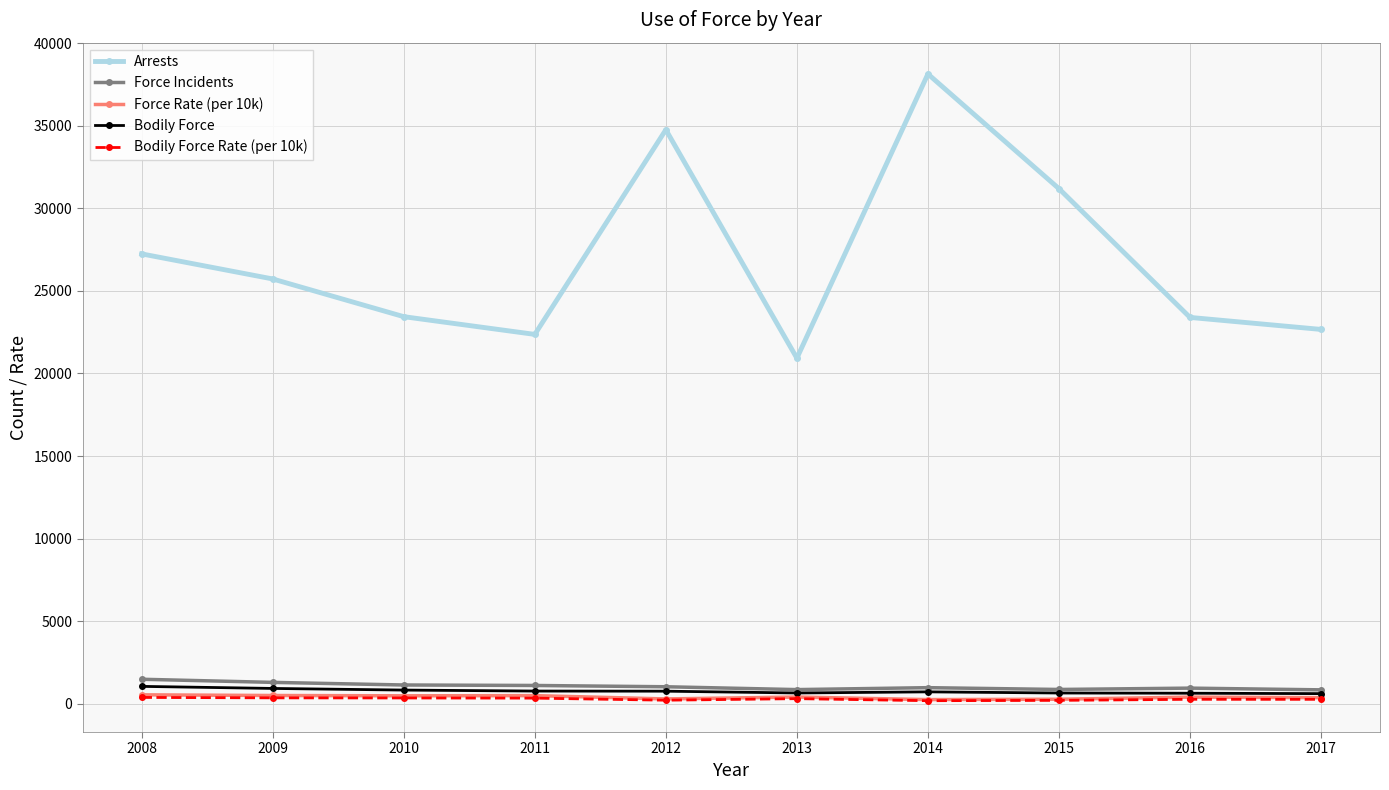

Is it true that Force Incidents equals 870.0 at 2015?

True